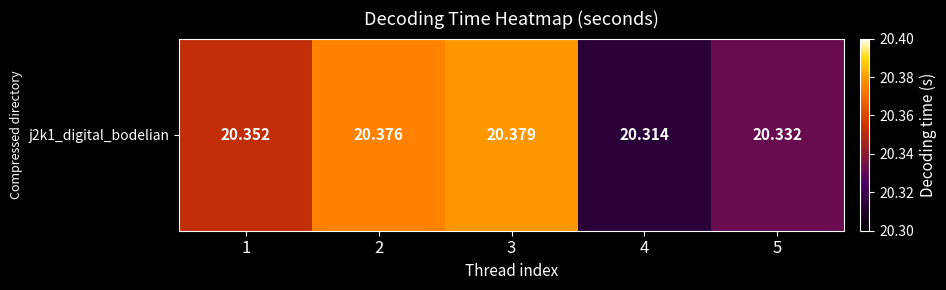

The value at 1 is 11.3. True or false?

False